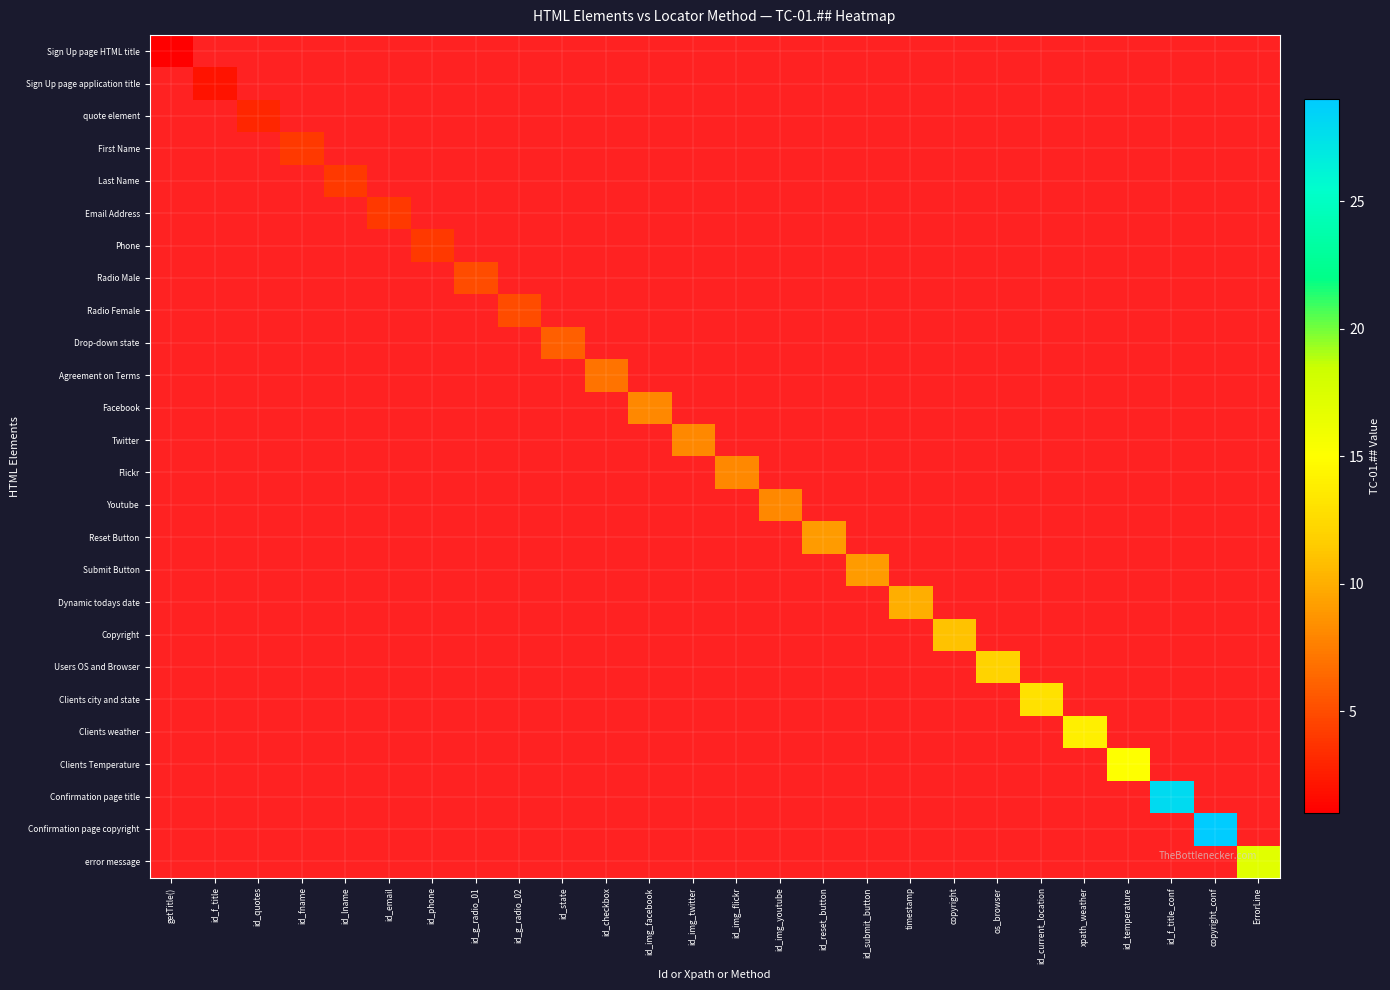

True or false: Reset Button has a value of 3 at os_browser.

False